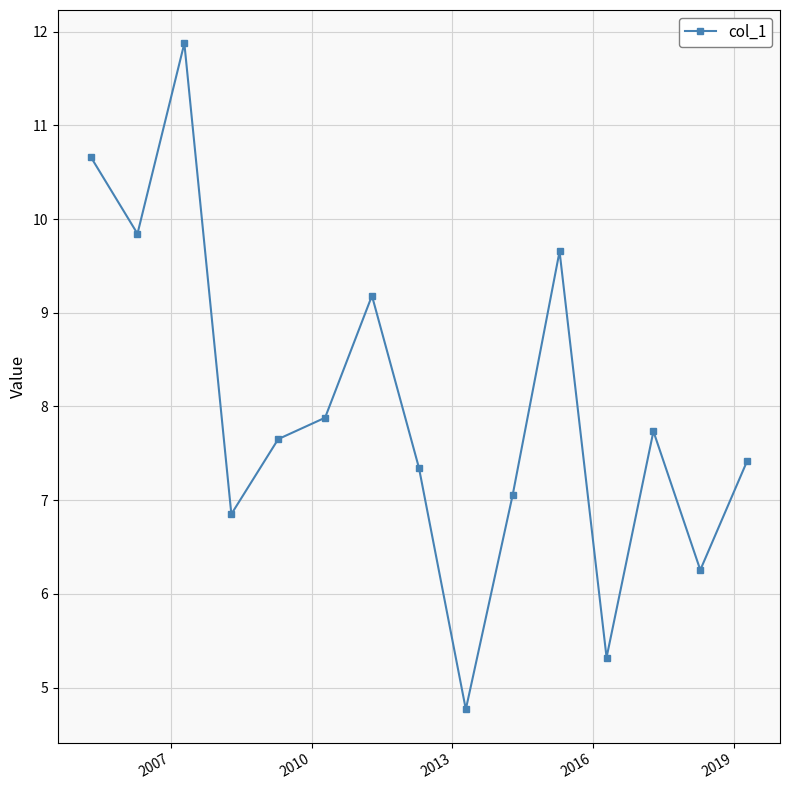

Reading left to right, what are all the values shown in this chart?

10.7	9.8	11.9	6.9	7.7	7.9	9.2	7.3	4.8	7.1	9.7	5.3	7.7	6.3	7.4